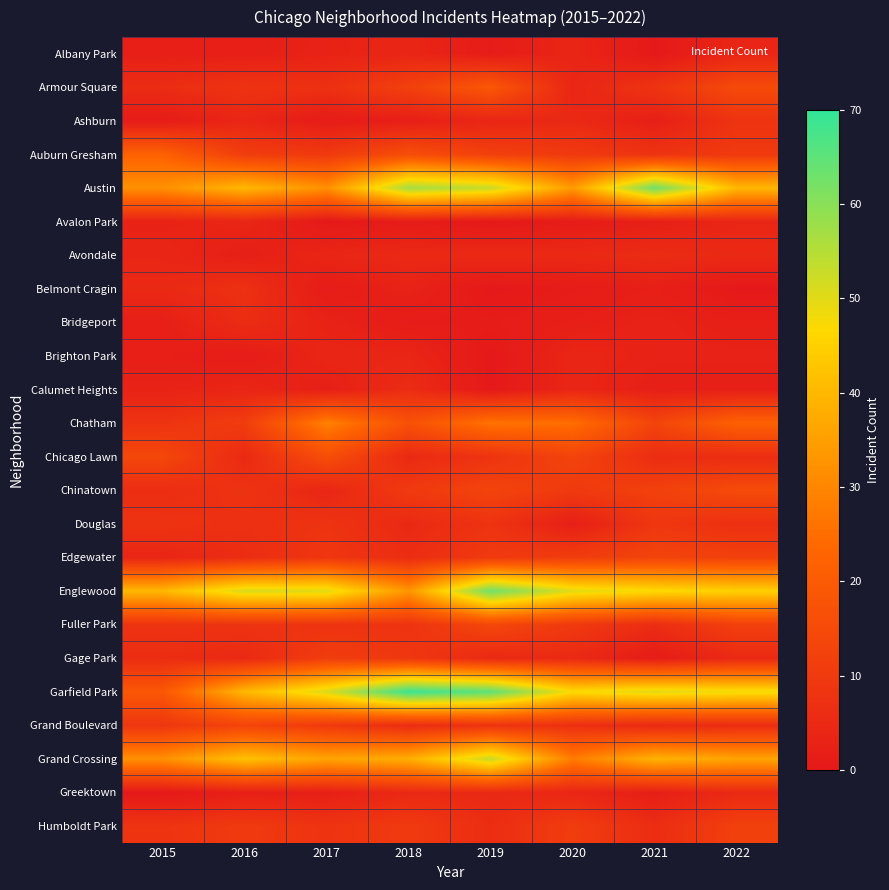

Which series has the largest range (max minus min)?

Garfield Park